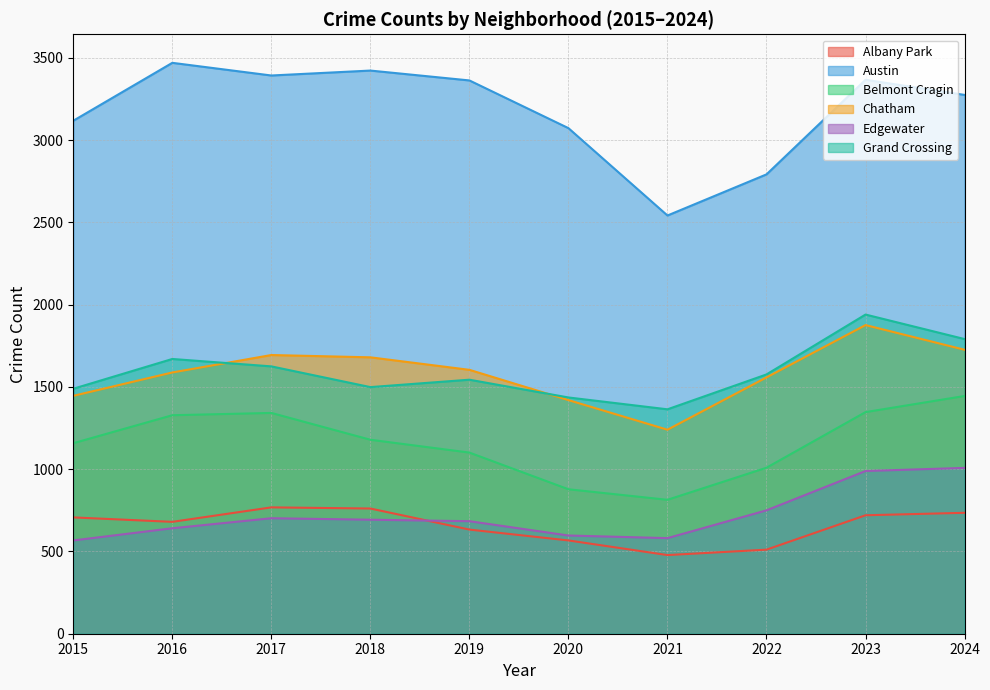

Between 2016 and 2015, which is larger?

2015